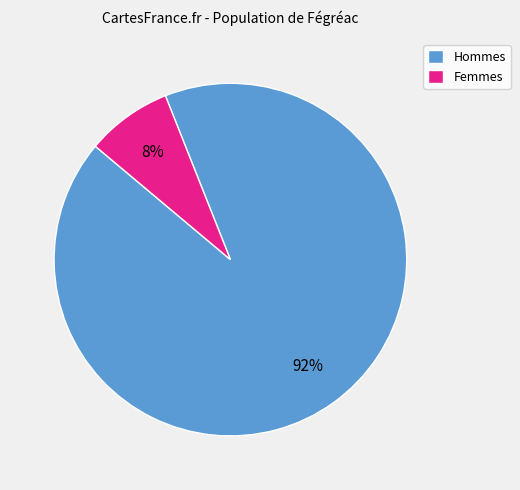

What percentage is the Hommes slice, to the nearest percent?

92%